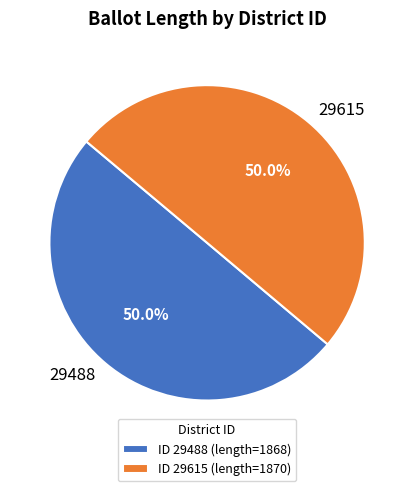

To the nearest percent, what is the average slice percentage?

50%